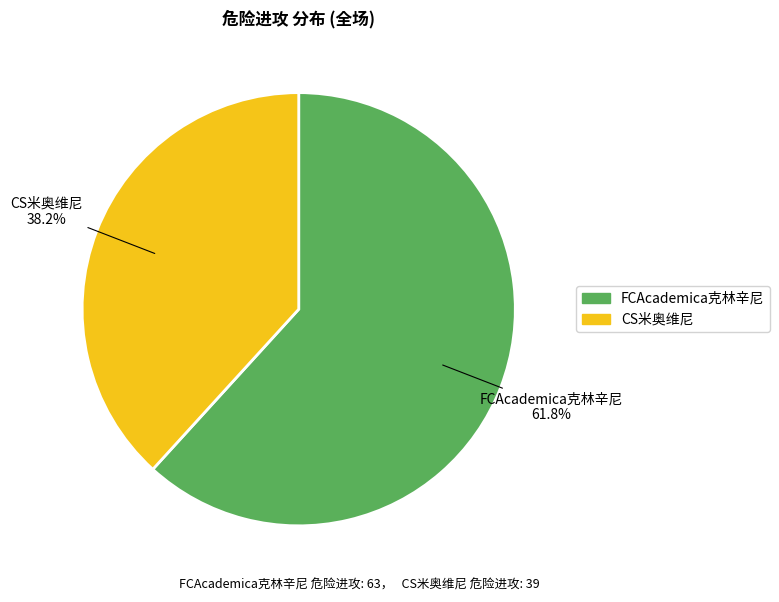

To the nearest percent, what percentage of the pie is CS米奥维尼?

38%